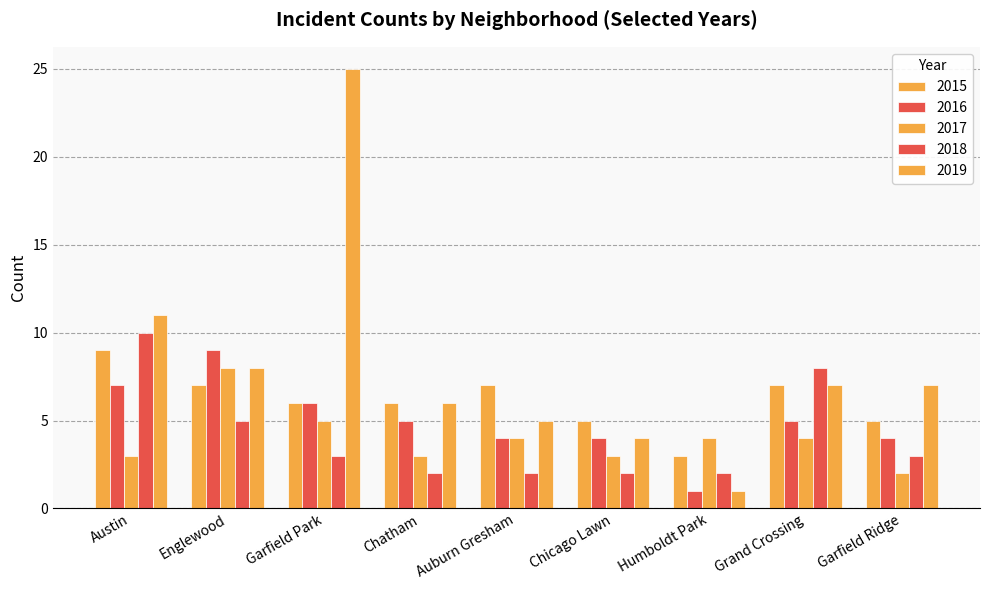

List the labels in order of 2019 value, smallest first.

Humboldt Park, Chicago Lawn, Auburn Gresham, Chatham, Grand Crossing, Garfield Ridge, Englewood, Austin, Garfield Park